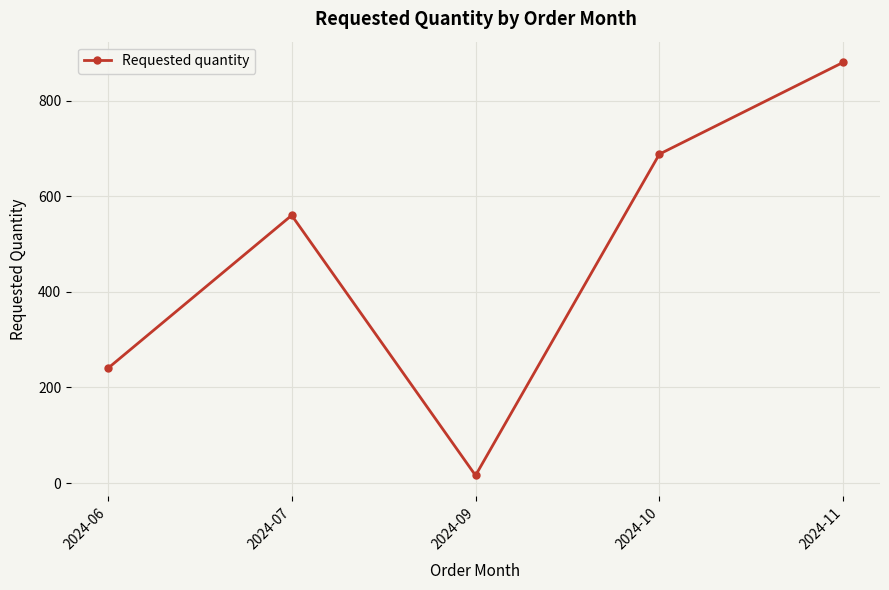

Reading left to right, what are all the values shown in this chart?

240	560	16	688	880